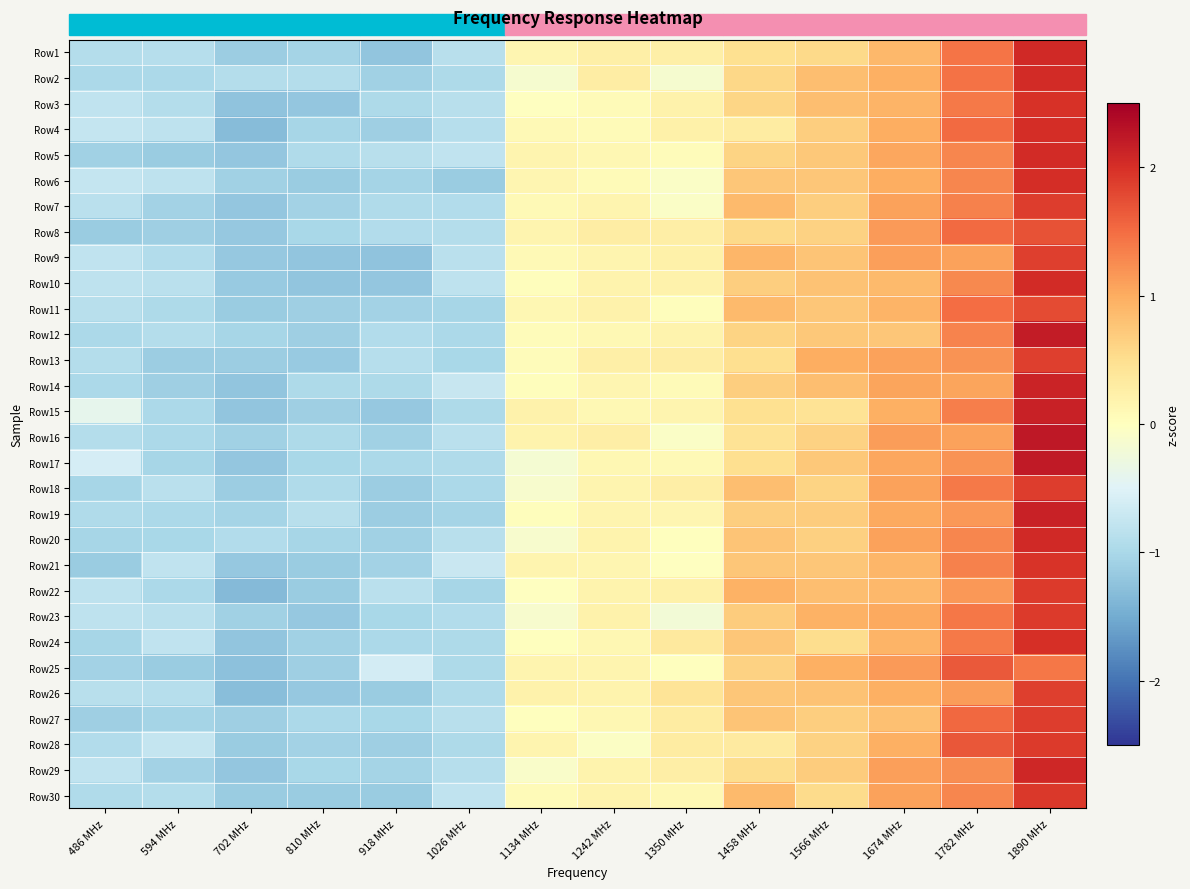

Reading left to right, extract all data points from this chart.

Row1: 486 MHz=-0.9	594 MHz=-0.9	702 MHz=-1.1	810 MHz=-1.0	918 MHz=-1.2	1026 MHz=-0.9	1134 MHz=0.1	1242 MHz=0.3	1350 MHz=0.3	1458 MHz=0.5	1566 MHz=0.6	1674 MHz=0.9	1782 MHz=1.4	1890 MHz=2.1
Row2: 486 MHz=-1.0	594 MHz=-1.0	702 MHz=-0.9	810 MHz=-0.9	918 MHz=-1.1	1026 MHz=-1.0	1134 MHz=-0.1	1242 MHz=0.3	1350 MHz=-0.1	1458 MHz=0.6	1566 MHz=0.8	1674 MHz=1.0	1782 MHz=1.4	1890 MHz=2.0
Row3: 486 MHz=-0.8	594 MHz=-0.9	702 MHz=-1.2	810 MHz=-1.2	918 MHz=-1.0	1026 MHz=-0.9	1134 MHz=-0.0	1242 MHz=0.1	1350 MHz=0.2	1458 MHz=0.6	1566 MHz=0.8	1674 MHz=0.9	1782 MHz=1.4	1890 MHz=2.0
Row4: 486 MHz=-0.7	594 MHz=-0.8	702 MHz=-1.3	810 MHz=-1.0	918 MHz=-1.1	1026 MHz=-0.9	1134 MHz=0.1	1242 MHz=0.1	1350 MHz=0.2	1458 MHz=0.3	1566 MHz=0.7	1674 MHz=1.0	1782 MHz=1.5	1890 MHz=2.0
Row5: 486 MHz=-1.1	594 MHz=-1.1	702 MHz=-1.2	810 MHz=-0.9	918 MHz=-0.9	1026 MHz=-0.8	1134 MHz=0.2	1242 MHz=0.1	1350 MHz=0.0	1458 MHz=0.6	1566 MHz=0.7	1674 MHz=1.0	1782 MHz=1.3	1890 MHz=2.0
Row6: 486 MHz=-0.8	594 MHz=-0.8	702 MHz=-1.1	810 MHz=-1.1	918 MHz=-1.0	1026 MHz=-1.1	1134 MHz=0.1	1242 MHz=0.1	1350 MHz=-0.1	1458 MHz=0.8	1566 MHz=0.7	1674 MHz=1.0	1782 MHz=1.3	1890 MHz=2.0
Row7: 486 MHz=-0.8	594 MHz=-1.1	702 MHz=-1.2	810 MHz=-1.1	918 MHz=-0.9	1026 MHz=-0.9	1134 MHz=0.1	1242 MHz=0.2	1350 MHz=-0.1	1458 MHz=0.9	1566 MHz=0.7	1674 MHz=1.1	1782 MHz=1.3	1890 MHz=1.9
Row8: 486 MHz=-1.2	594 MHz=-1.1	702 MHz=-1.2	810 MHz=-1.0	918 MHz=-0.9	1026 MHz=-0.9	1134 MHz=0.2	1242 MHz=0.3	1350 MHz=0.3	1458 MHz=0.6	1566 MHz=0.6	1674 MHz=1.1	1782 MHz=1.5	1890 MHz=1.7
Row9: 486 MHz=-0.8	594 MHz=-0.9	702 MHz=-1.2	810 MHz=-1.2	918 MHz=-1.2	1026 MHz=-0.8	1134 MHz=0.1	1242 MHz=0.2	1350 MHz=0.2	1458 MHz=0.9	1566 MHz=0.8	1674 MHz=1.1	1782 MHz=1.1	1890 MHz=1.9
Row10: 486 MHz=-0.8	594 MHz=-0.9	702 MHz=-1.2	810 MHz=-1.2	918 MHz=-1.2	1026 MHz=-0.8	1134 MHz=0.0	1242 MHz=0.2	1350 MHz=0.2	1458 MHz=0.7	1566 MHz=0.8	1674 MHz=0.9	1782 MHz=1.3	1890 MHz=2.0
Row11: 486 MHz=-0.9	594 MHz=-1.0	702 MHz=-1.1	810 MHz=-1.1	918 MHz=-1.1	1026 MHz=-1.0	1134 MHz=0.1	1242 MHz=0.2	1350 MHz=0.0	1458 MHz=0.9	1566 MHz=0.8	1674 MHz=0.9	1782 MHz=1.5	1890 MHz=1.8
Row12: 486 MHz=-1.0	594 MHz=-0.9	702 MHz=-1.0	810 MHz=-1.1	918 MHz=-0.9	1026 MHz=-1.0	1134 MHz=0.0	1242 MHz=0.1	1350 MHz=0.2	1458 MHz=0.6	1566 MHz=0.7	1674 MHz=0.7	1782 MHz=1.3	1890 MHz=2.2
Row13: 486 MHz=-0.9	594 MHz=-1.1	702 MHz=-1.1	810 MHz=-1.2	918 MHz=-0.9	1026 MHz=-1.0	1134 MHz=0.1	1242 MHz=0.2	1350 MHz=0.3	1458 MHz=0.5	1566 MHz=1.0	1674 MHz=1.1	1782 MHz=1.2	1890 MHz=1.9
Row14: 486 MHz=-1.0	594 MHz=-1.1	702 MHz=-1.2	810 MHz=-1.0	918 MHz=-1.0	1026 MHz=-0.7	1134 MHz=0.0	1242 MHz=0.1	1350 MHz=0.1	1458 MHz=0.7	1566 MHz=0.8	1674 MHz=1.1	1782 MHz=1.1	1890 MHz=2.1
Row15: 486 MHz=-0.4	594 MHz=-1.0	702 MHz=-1.2	810 MHz=-1.1	918 MHz=-1.2	1026 MHz=-1.0	1134 MHz=0.2	1242 MHz=0.1	1350 MHz=0.2	1458 MHz=0.5	1566 MHz=0.4	1674 MHz=1.0	1782 MHz=1.4	1890 MHz=2.1
Row16: 486 MHz=-0.9	594 MHz=-1.0	702 MHz=-1.1	810 MHz=-1.0	918 MHz=-1.1	1026 MHz=-0.9	1134 MHz=0.2	1242 MHz=0.3	1350 MHz=-0.1	1458 MHz=0.4	1566 MHz=0.6	1674 MHz=1.1	1782 MHz=1.1	1890 MHz=2.2
Row17: 486 MHz=-0.6	594 MHz=-1.0	702 MHz=-1.2	810 MHz=-1.0	918 MHz=-1.0	1026 MHz=-0.9	1134 MHz=-0.2	1242 MHz=0.1	1350 MHz=0.1	1458 MHz=0.5	1566 MHz=0.7	1674 MHz=1.0	1782 MHz=1.2	1890 MHz=2.2
Row18: 486 MHz=-1.0	594 MHz=-0.9	702 MHz=-1.1	810 MHz=-1.0	918 MHz=-1.1	1026 MHz=-1.0	1134 MHz=-0.1	1242 MHz=0.2	1350 MHz=0.3	1458 MHz=0.8	1566 MHz=0.6	1674 MHz=1.1	1782 MHz=1.4	1890 MHz=1.9
Row19: 486 MHz=-1.0	594 MHz=-1.0	702 MHz=-1.0	810 MHz=-0.9	918 MHz=-1.1	1026 MHz=-1.0	1134 MHz=0.0	1242 MHz=0.2	1350 MHz=0.1	1458 MHz=0.7	1566 MHz=0.7	1674 MHz=1.0	1782 MHz=1.2	1890 MHz=2.1
Row20: 486 MHz=-1.0	594 MHz=-1.0	702 MHz=-0.9	810 MHz=-1.0	918 MHz=-1.1	1026 MHz=-0.9	1134 MHz=-0.1	1242 MHz=0.2	1350 MHz=0.0	1458 MHz=0.8	1566 MHz=0.6	1674 MHz=1.1	1782 MHz=1.3	1890 MHz=2.1
Row21: 486 MHz=-1.1	594 MHz=-0.8	702 MHz=-1.2	810 MHz=-1.1	918 MHz=-1.1	1026 MHz=-0.7	1134 MHz=0.2	1242 MHz=0.1	1350 MHz=-0.0	1458 MHz=0.8	1566 MHz=0.8	1674 MHz=0.9	1782 MHz=1.3	1890 MHz=2.0
Row22: 486 MHz=-0.8	594 MHz=-1.0	702 MHz=-1.3	810 MHz=-1.1	918 MHz=-0.9	1026 MHz=-1.0	1134 MHz=-0.0	1242 MHz=0.2	1350 MHz=0.2	1458 MHz=1.0	1566 MHz=0.8	1674 MHz=0.9	1782 MHz=1.2	1890 MHz=1.9
Row23: 486 MHz=-0.8	594 MHz=-0.8	702 MHz=-1.1	810 MHz=-1.2	918 MHz=-1.0	1026 MHz=-0.9	1134 MHz=-0.1	1242 MHz=0.2	1350 MHz=-0.2	1458 MHz=0.7	1566 MHz=0.9	1674 MHz=1.0	1782 MHz=1.4	1890 MHz=1.9
Row24: 486 MHz=-1.0	594 MHz=-0.8	702 MHz=-1.2	810 MHz=-1.1	918 MHz=-1.0	1026 MHz=-1.0	1134 MHz=0.0	1242 MHz=0.1	1350 MHz=0.3	1458 MHz=0.7	1566 MHz=0.5	1674 MHz=0.9	1782 MHz=1.4	1890 MHz=2.0
Row25: 486 MHz=-1.1	594 MHz=-1.1	702 MHz=-1.3	810 MHz=-1.1	918 MHz=-0.6	1026 MHz=-1.0	1134 MHz=0.2	1242 MHz=0.2	1350 MHz=0.0	1458 MHz=0.6	1566 MHz=1.0	1674 MHz=1.2	1782 MHz=1.6	1890 MHz=1.4
Row26: 486 MHz=-0.9	594 MHz=-0.9	702 MHz=-1.3	810 MHz=-1.2	918 MHz=-1.1	1026 MHz=-0.9	1134 MHz=0.2	1242 MHz=0.2	1350 MHz=0.4	1458 MHz=0.8	1566 MHz=0.8	1674 MHz=1.0	1782 MHz=1.1	1890 MHz=1.9
Row27: 486 MHz=-1.1	594 MHz=-1.0	702 MHz=-1.1	810 MHz=-1.0	918 MHz=-1.0	1026 MHz=-0.9	1134 MHz=0.0	1242 MHz=0.1	1350 MHz=0.3	1458 MHz=0.8	1566 MHz=0.7	1674 MHz=0.8	1782 MHz=1.5	1890 MHz=1.9
Row28: 486 MHz=-0.9	594 MHz=-0.7	702 MHz=-1.1	810 MHz=-1.1	918 MHz=-1.1	1026 MHz=-1.0	1134 MHz=0.2	1242 MHz=-0.0	1350 MHz=0.3	1458 MHz=0.3	1566 MHz=0.6	1674 MHz=1.0	1782 MHz=1.7	1890 MHz=1.9
Row29: 486 MHz=-0.8	594 MHz=-1.1	702 MHz=-1.2	810 MHz=-1.0	918 MHz=-1.0	1026 MHz=-0.9	1134 MHz=-0.1	1242 MHz=0.2	1350 MHz=0.3	1458 MHz=0.5	1566 MHz=0.7	1674 MHz=1.1	1782 MHz=1.2	1890 MHz=2.1
Row30: 486 MHz=-1.0	594 MHz=-0.9	702 MHz=-1.1	810 MHz=-1.2	918 MHz=-1.1	1026 MHz=-0.8	1134 MHz=0.1	1242 MHz=0.2	1350 MHz=0.1	1458 MHz=0.9	1566 MHz=0.5	1674 MHz=1.1	1782 MHz=1.3	1890 MHz=1.9